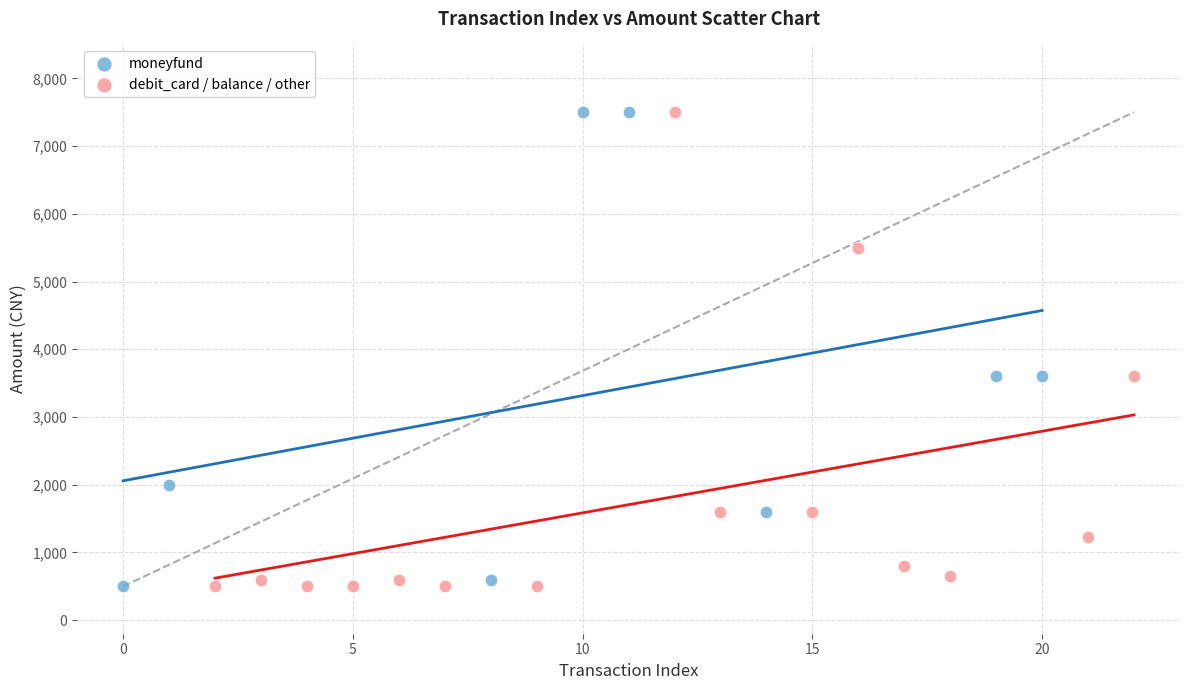

What are all the series names shown in the legend?

moneyfund, debit_card / balance / other